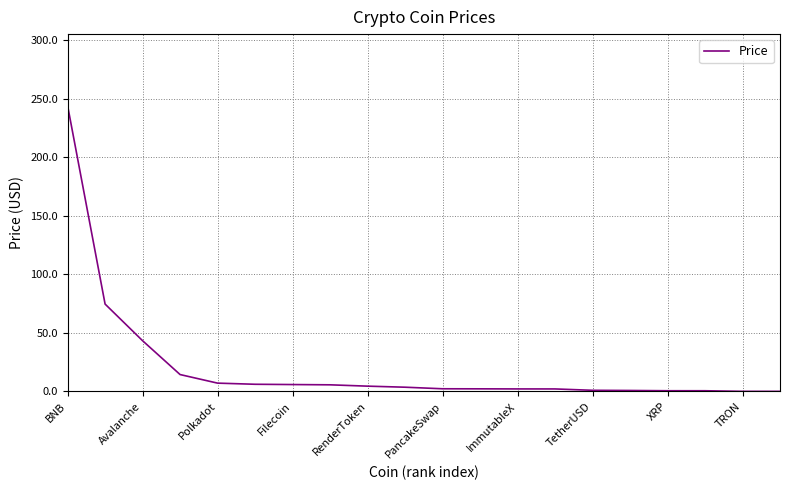

What is the greatest value displayed?

244.2